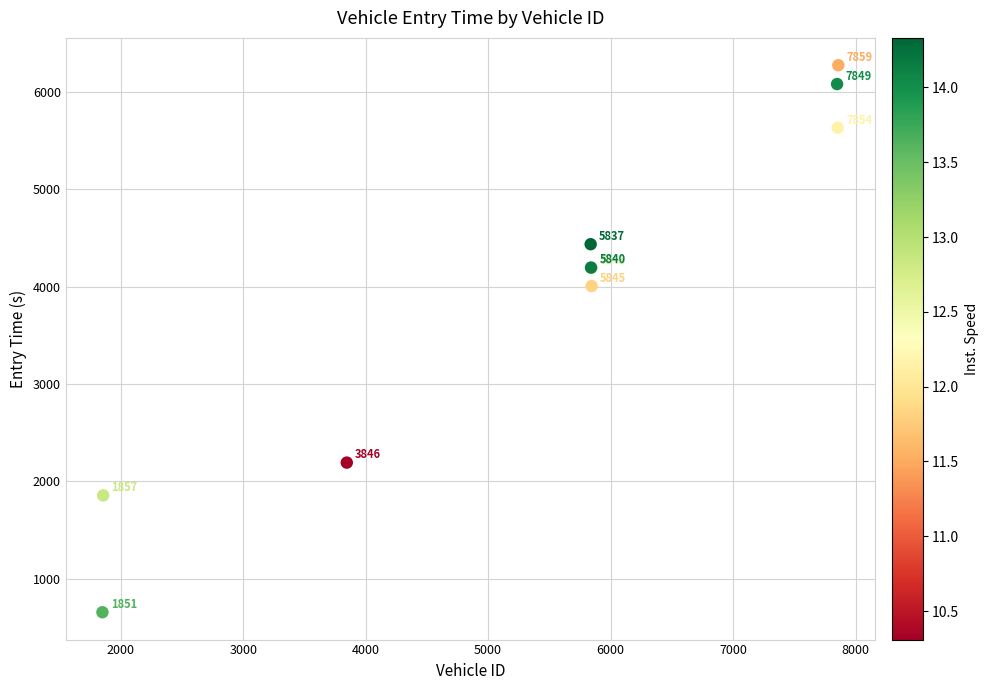

What Y value in the scatter plot is closest to 3464?

4006.1